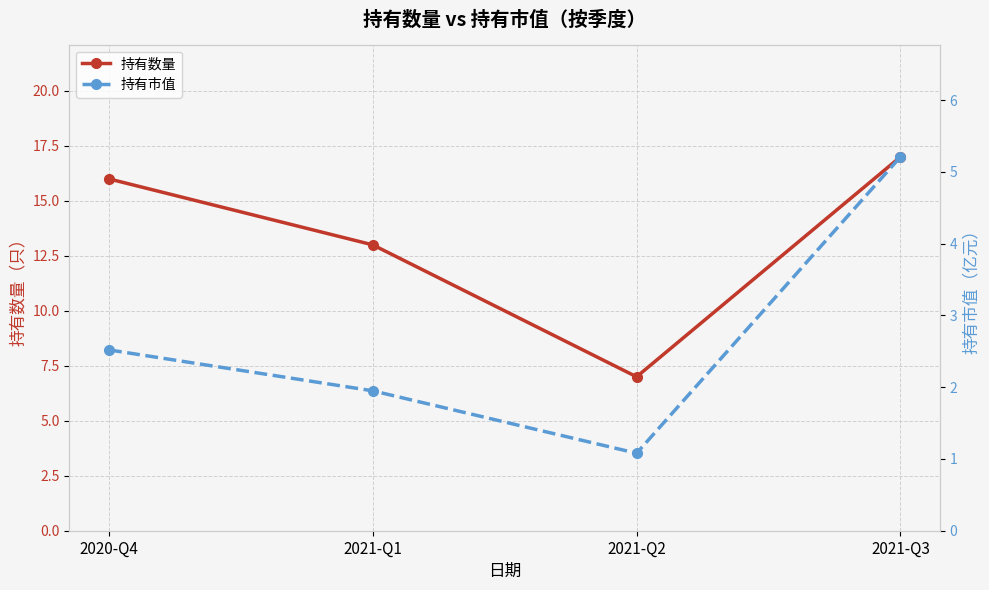

At 2021-Q3, list the series in order from largest to smallest.

持有数量, 持有市值